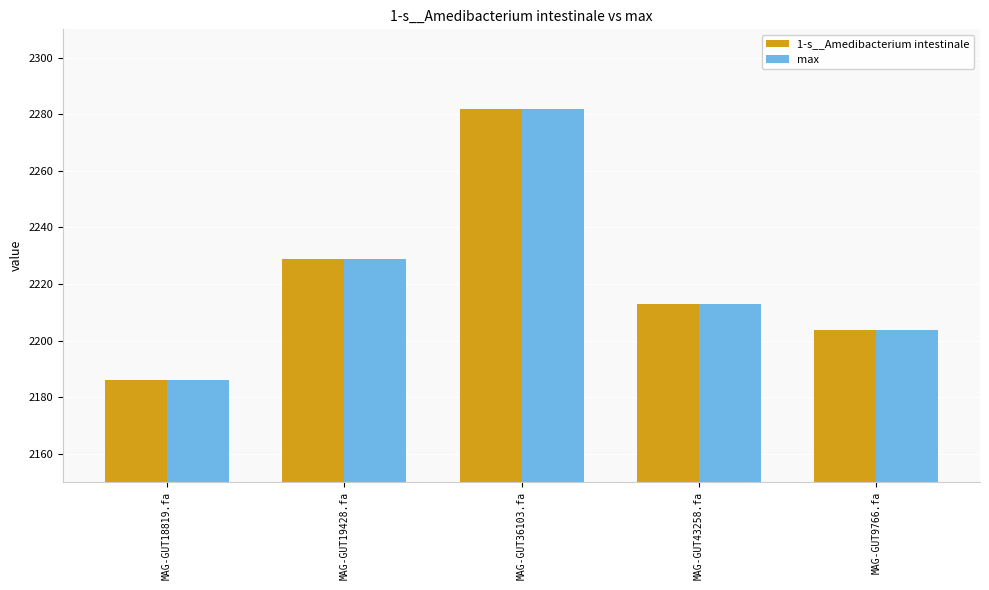

Where does the 1-s__Amedibacterium intestinale series first go above 2213?

MAG-GUT19428.fa